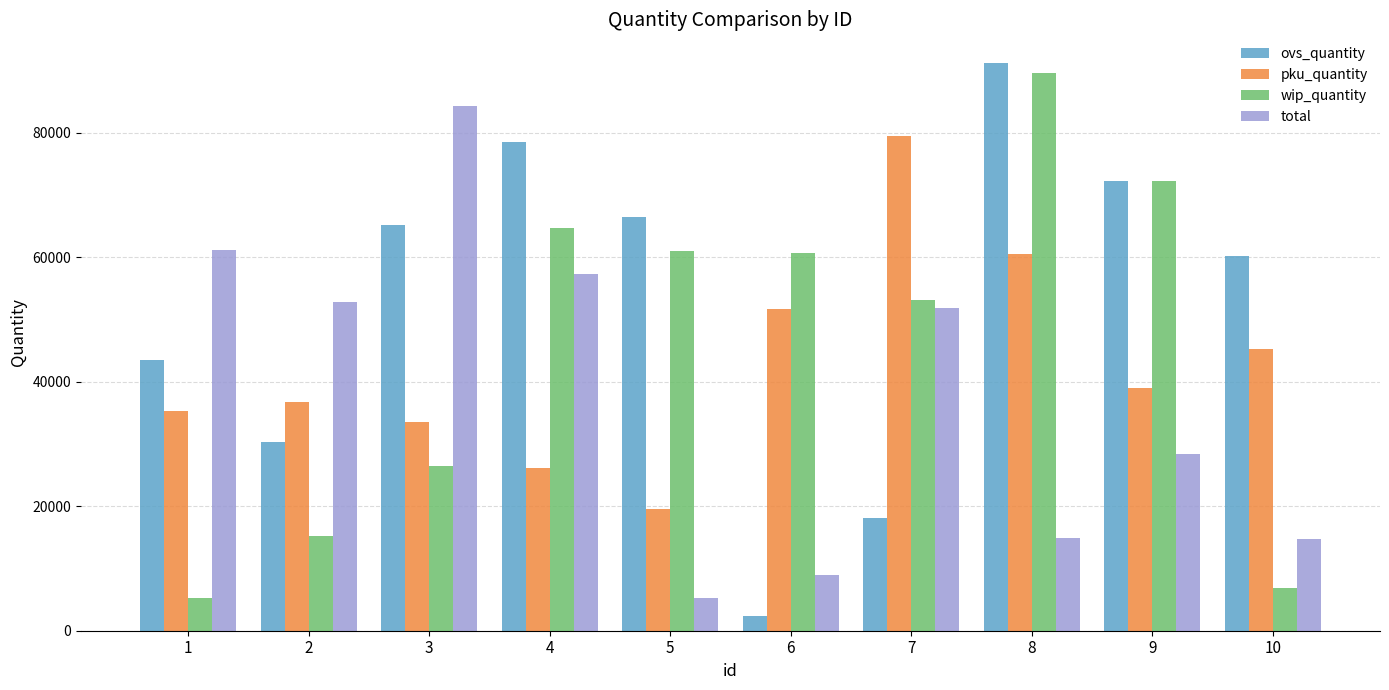

At which category is the sum across all series the highest?

8